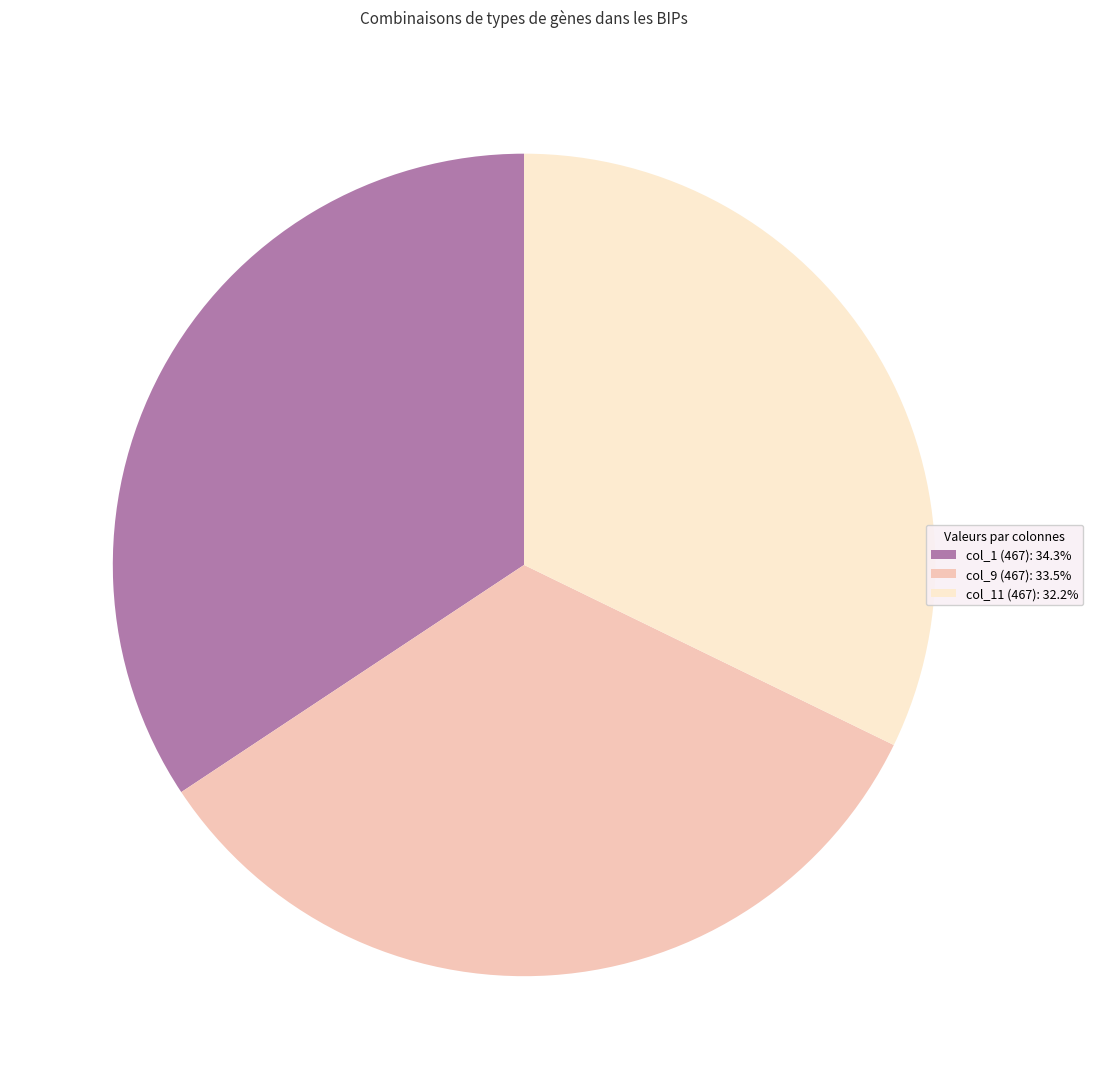

Is col_1 (467): 34.3% the majority of the pie?

No